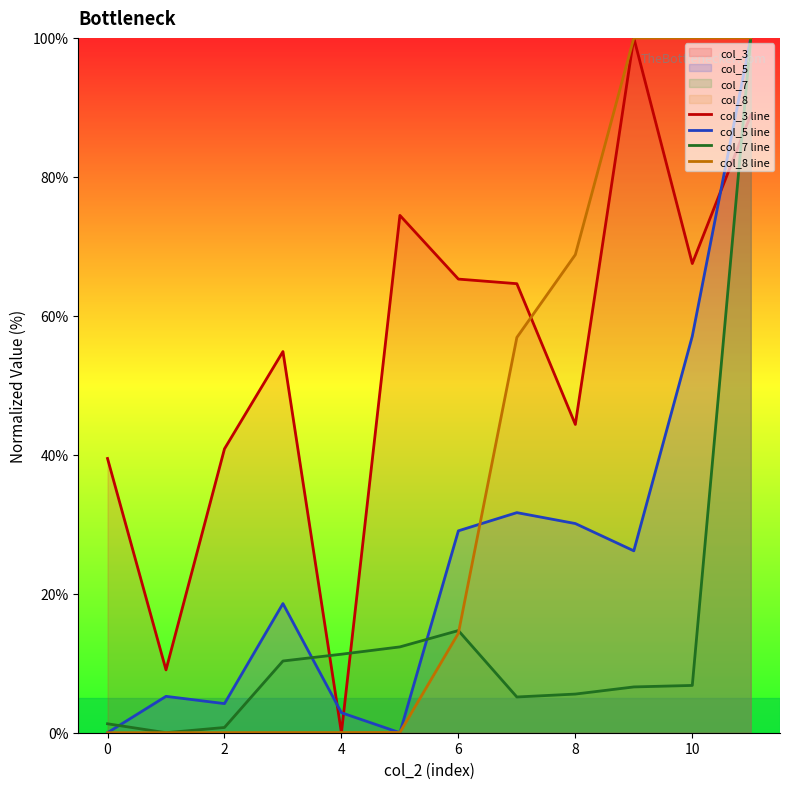

What is the difference between the highest and lowest values at 0?

39.5